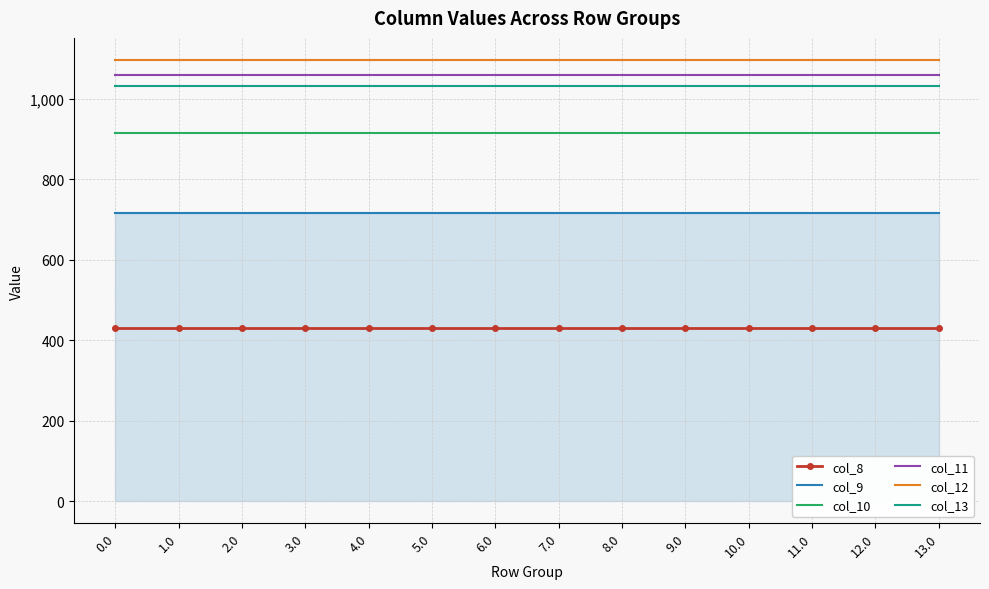

Reading left to right, what are all the values shown in this chart?

col_8: 430.3	430.3	430.3	430.3	430.3	430.3	430.3	430.3	430.3	430.3	430.3	430.3	430.3	430.3
col_9: 716.9	716.9	716.9	716.9	716.9	716.9	716.9	716.9	716.9	716.9	716.9	716.9	716.9	716.9
col_10: 916.2	916.2	916.2	916.2	916.2	916.2	916.2	916.2	916.2	916.2	916.2	916.2	916.2	916.2
col_11: 1060.3	1060.3	1060.3	1060.3	1060.3	1060.3	1060.3	1060.3	1060.3	1060.3	1060.3	1060.3	1060.3	1060.3
col_12: 1096.7	1096.7	1096.7	1096.7	1096.7	1096.7	1096.7	1096.7	1096.7	1096.7	1096.7	1096.7	1096.7	1096.7
col_13: 1032.9	1032.9	1032.9	1032.9	1032.9	1032.9	1032.9	1032.9	1032.9	1032.9	1032.9	1032.9	1032.9	1032.9